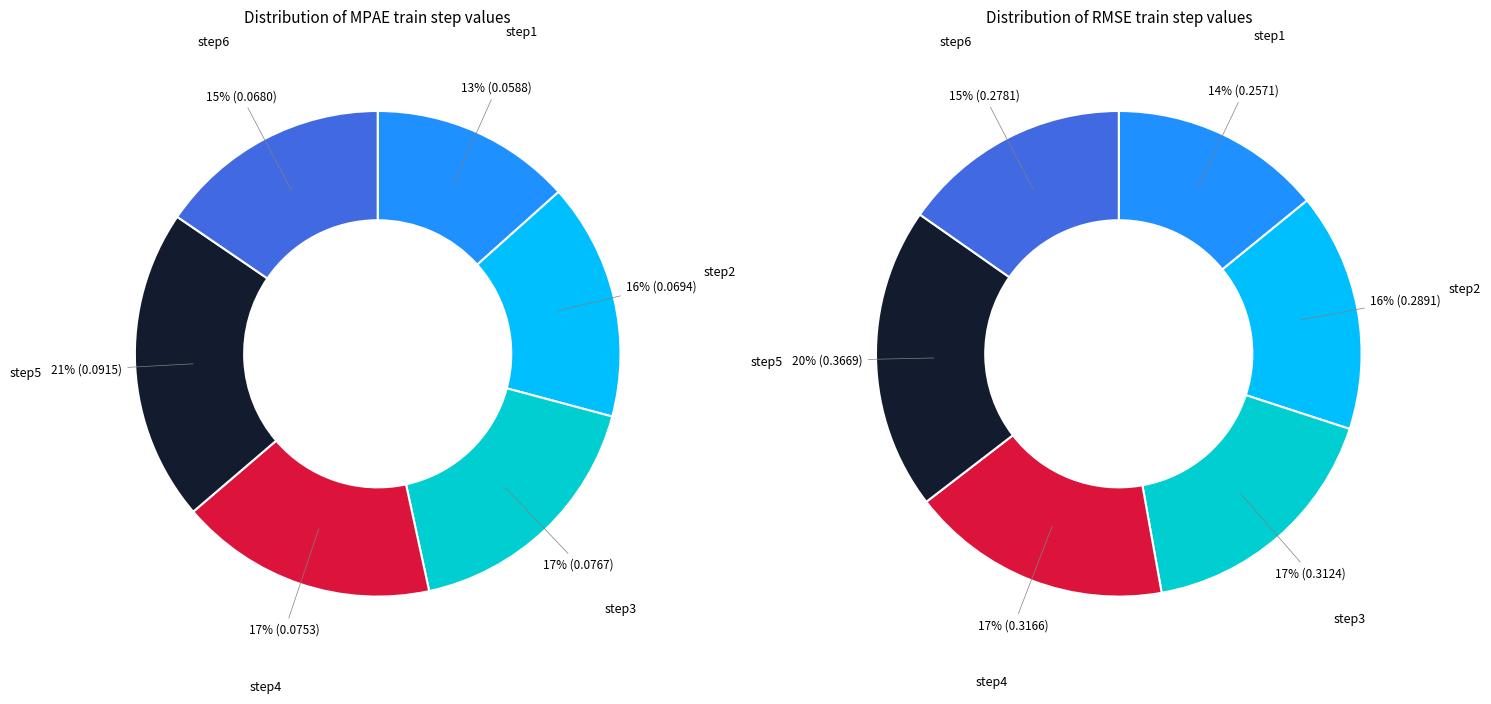

How many segments does this pie chart have?

6